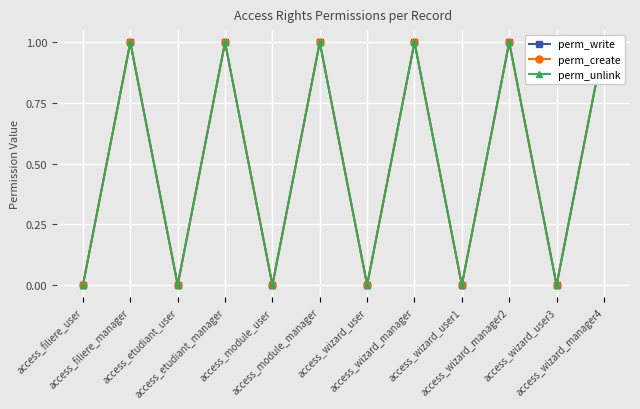

What is the label of the 5th point from the left?

access_module_user